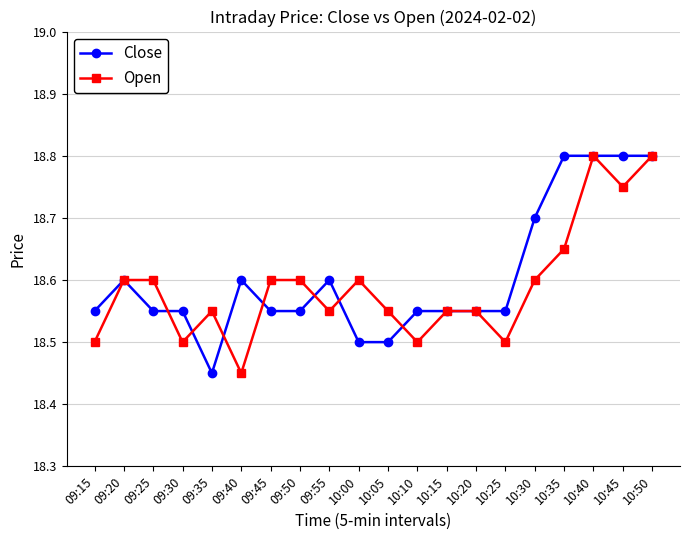

True or false: Open has more than 1 points higher than both neighbors.

True